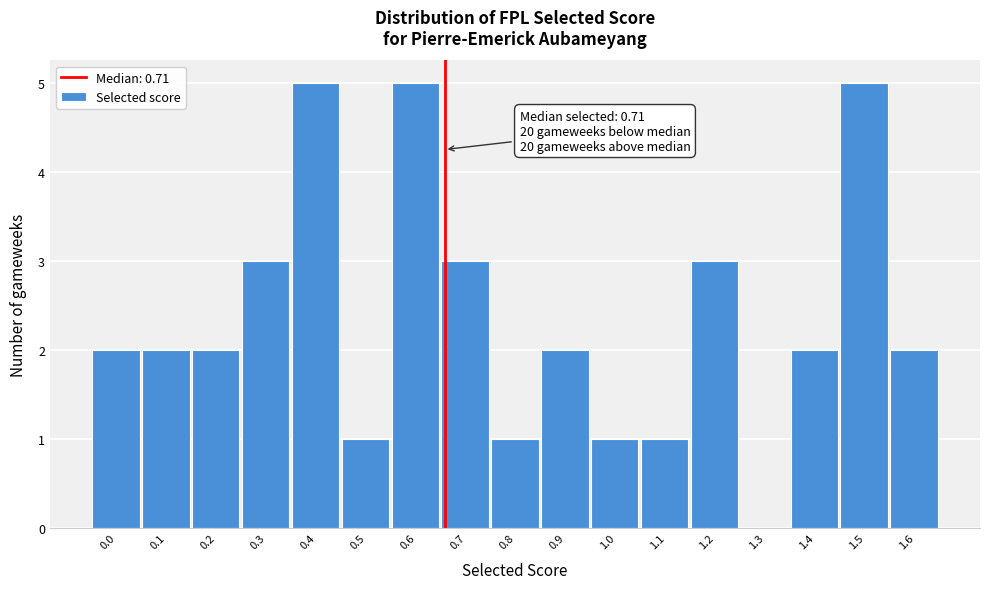

Reading left to right, what are all the values shown in this chart?

0.0=2	0.1=2	0.2=2	0.3=3	0.4=5	0.5=1	0.6=5	0.7=3	0.8=1	0.9=2	1.0=1	1.1=1	1.2=3	1.3=0	1.4=2	1.5=5	1.6=2